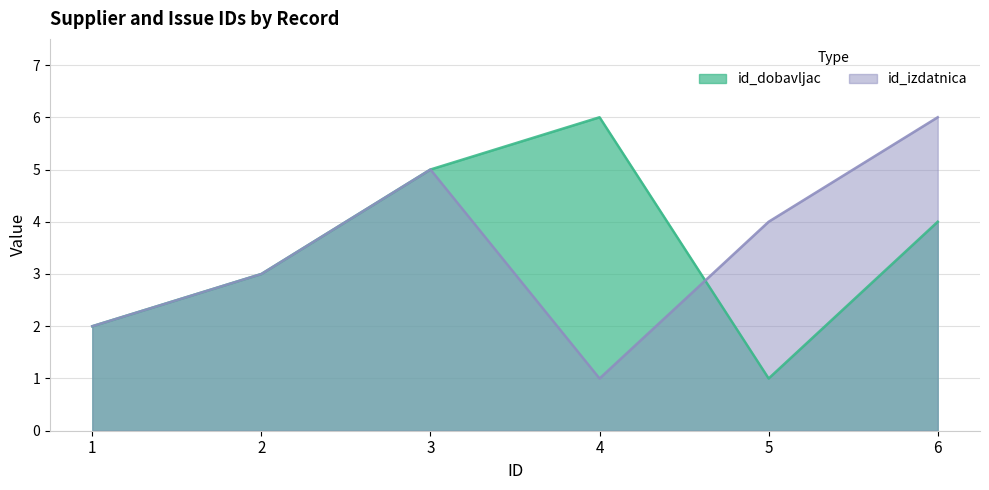

At which category does id_izdatnica reach its first local peak?

3